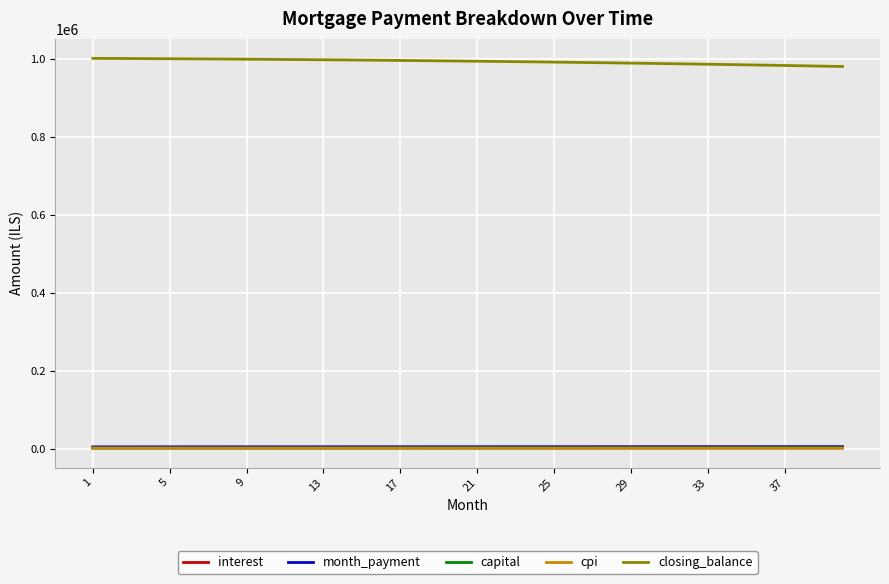

What is the greatest value displayed?

1002300.3